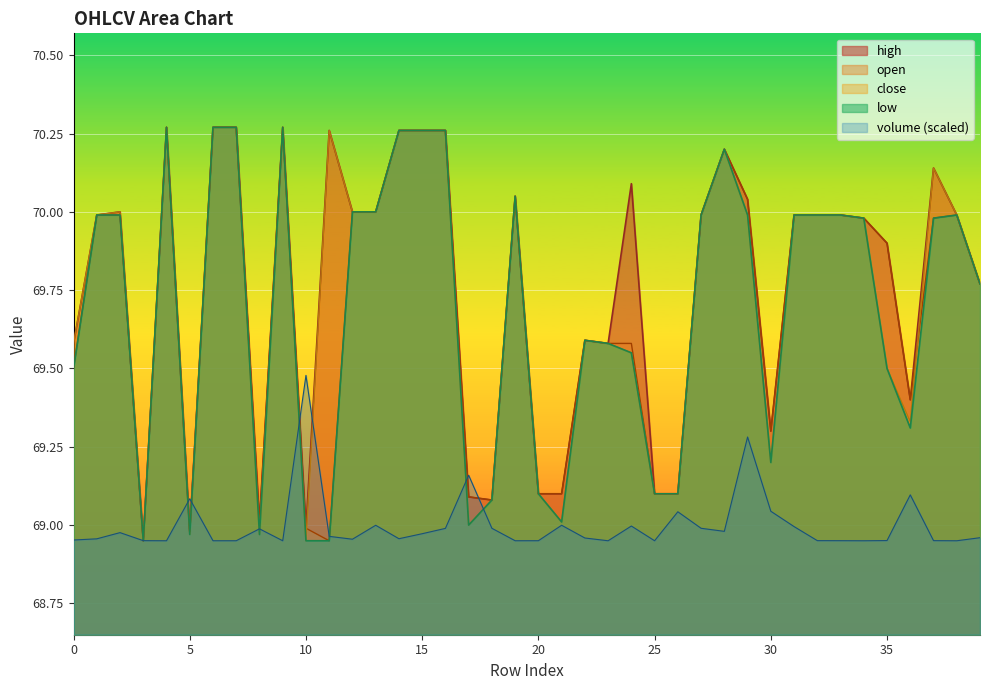

What is the maximum value for high?

70.3